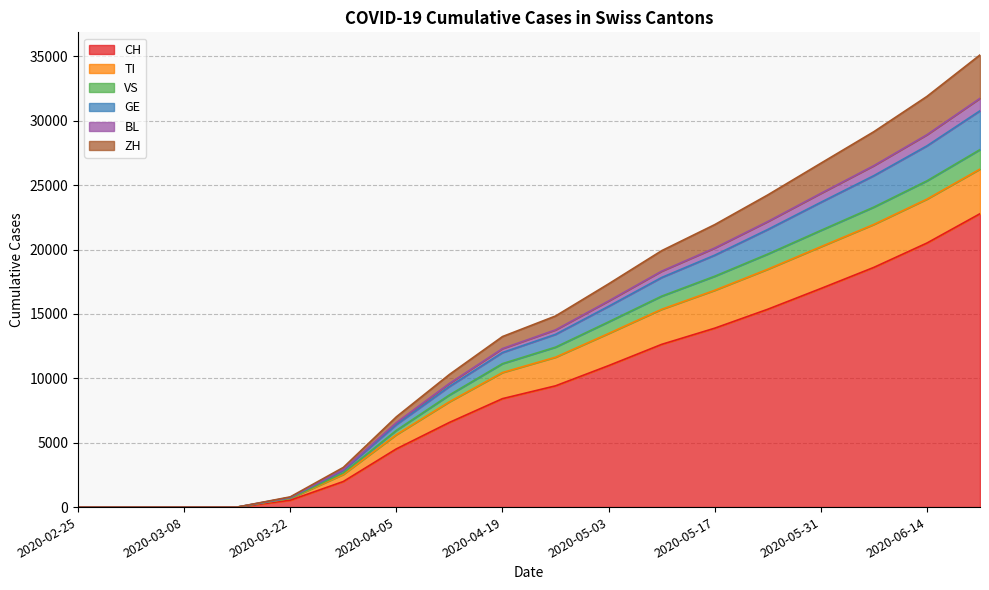

True or false: ZH has a value of 0 at 2020-03-08.

True